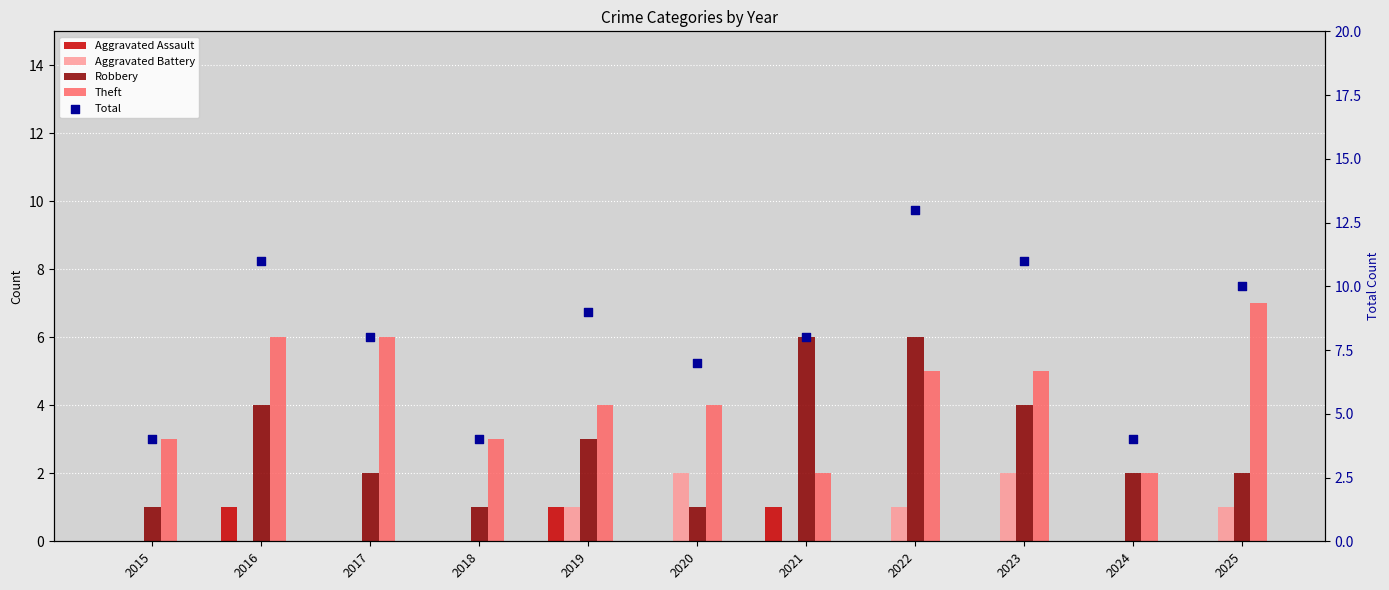

Which series reaches the maximum Y coordinate?

Total